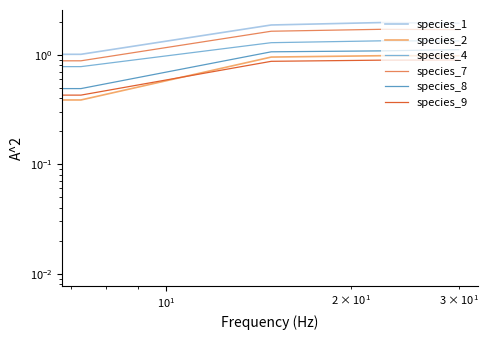

What is the average value of the species_8 series?

0.8